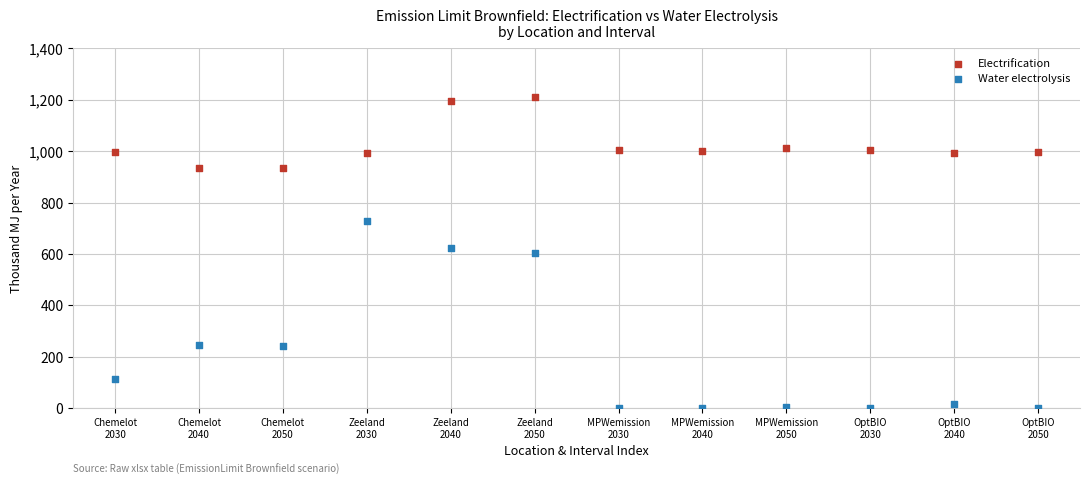

Across all data points, what is the range of Y values (max minus min)?

1209.4